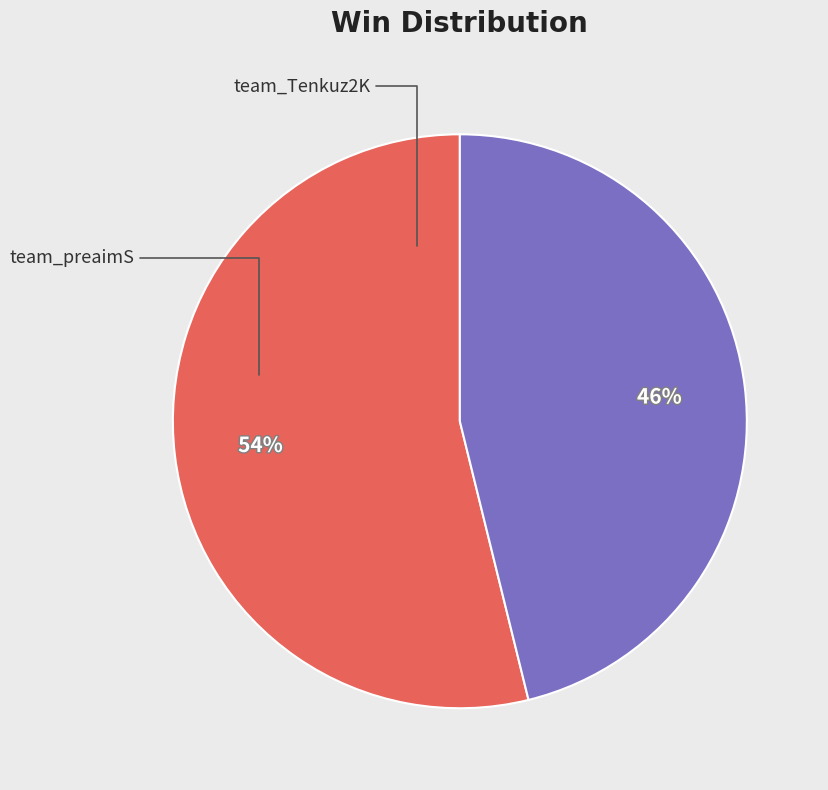

Is there a majority slice in this chart?

Yes